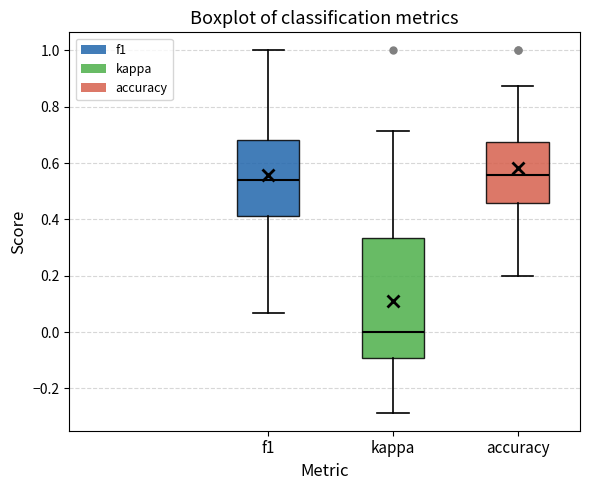

Where does the median line of the box for kappa sit on the y-axis? The values are not printed on the chart, so give them approximately, as read against the axis.

0.00